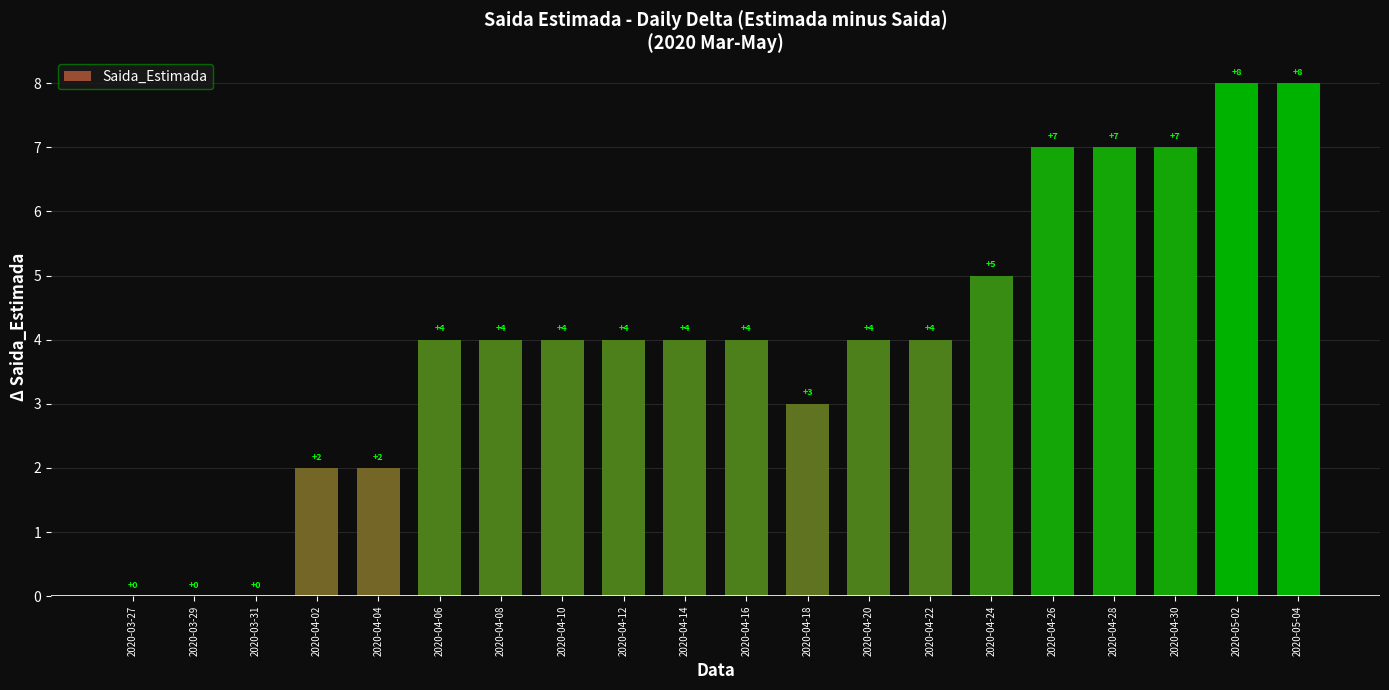

The chart shows a value of 9 at 2020-04-28. True or false?

False